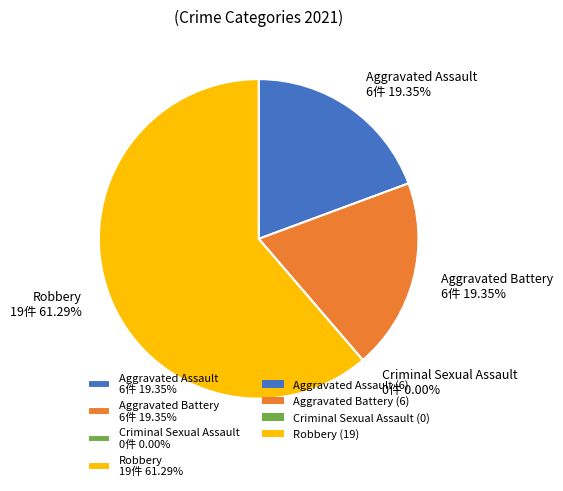

Rank the categories by value from lowest to highest.

Criminal Sexual Assault, Aggravated Assault, Aggravated Battery, Robbery